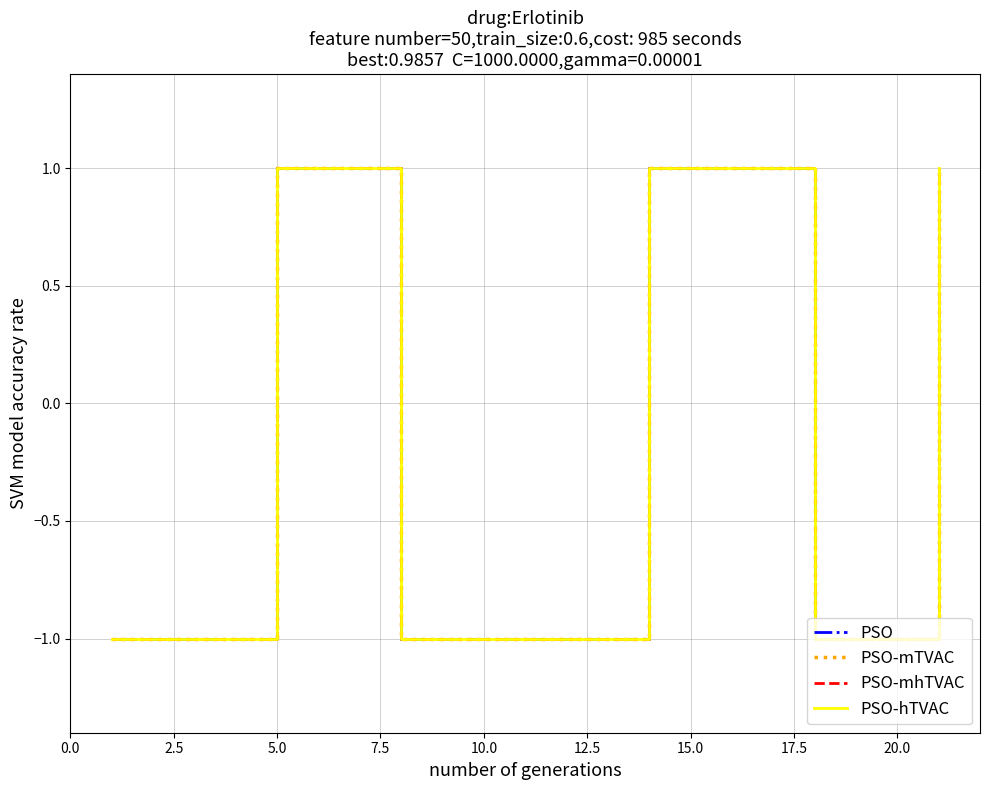

Which series has the largest range (max minus min)?

PSO